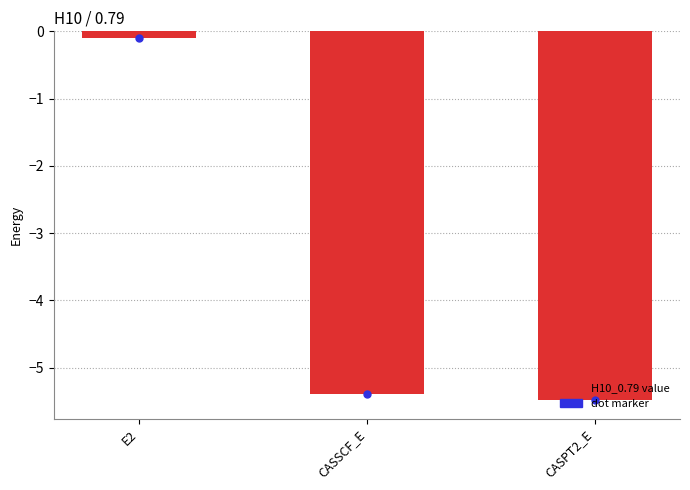

At which label does the data first exceed -5?

E2